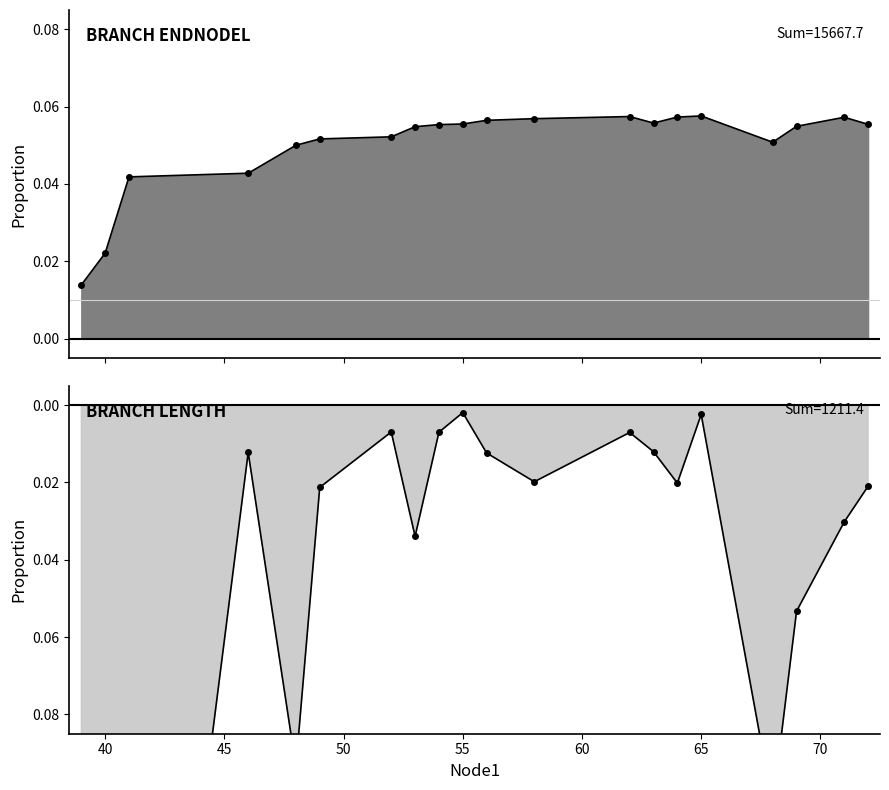

What is the spread (max minus min) of values at 55?

0.1